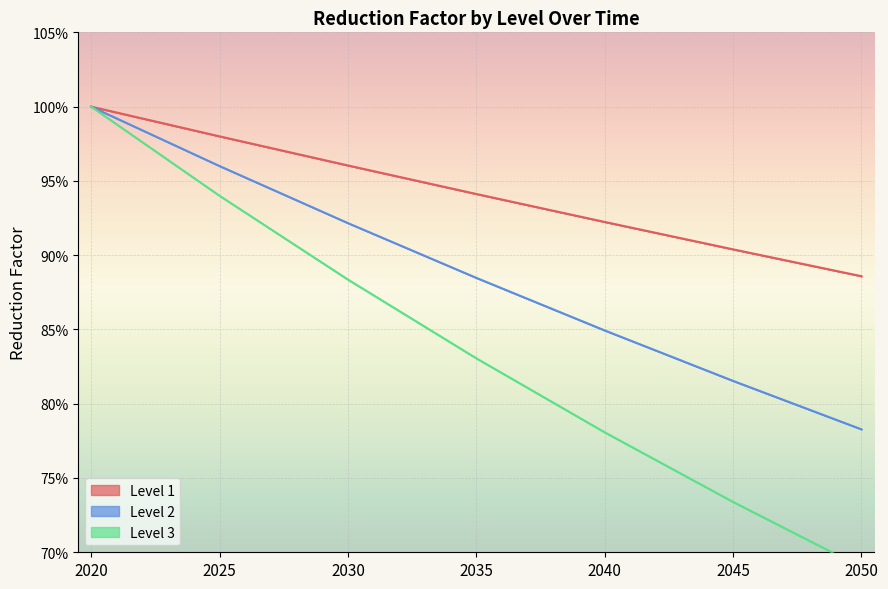

Rank the series by their maximum value, from highest to lowest.

Level 1, Level 2, Level 3